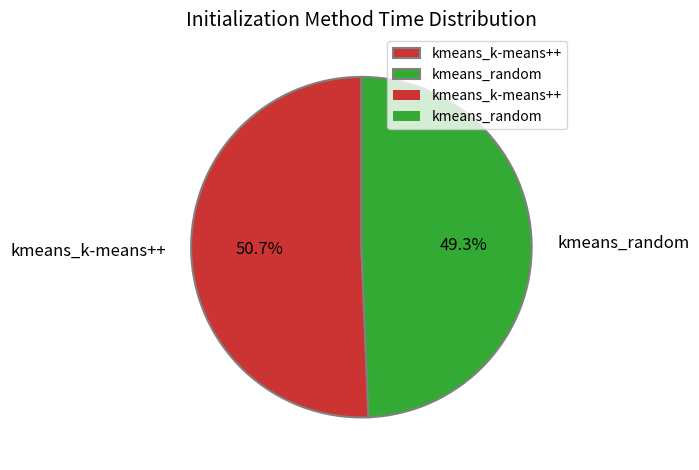

To the nearest percent, what portion does kmeans_random represent?

49%